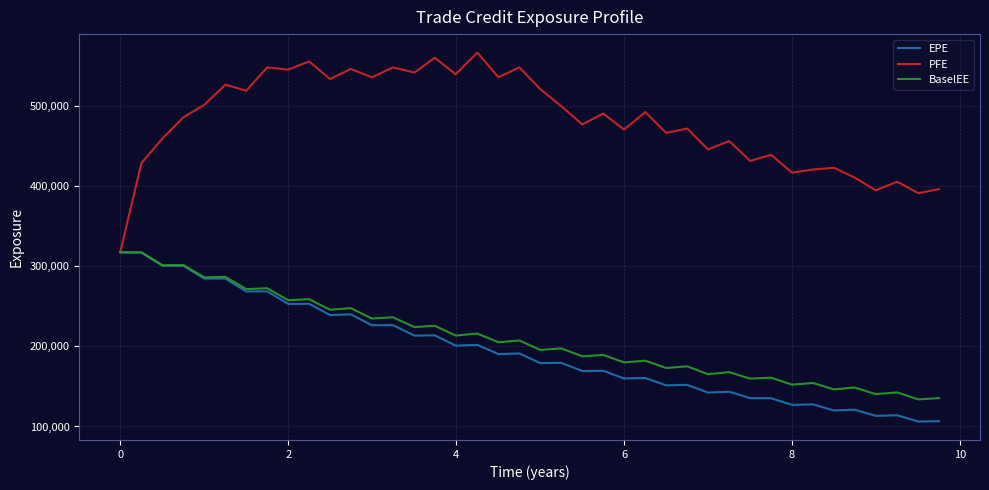

What is the minimum value shown in the chart?

106210